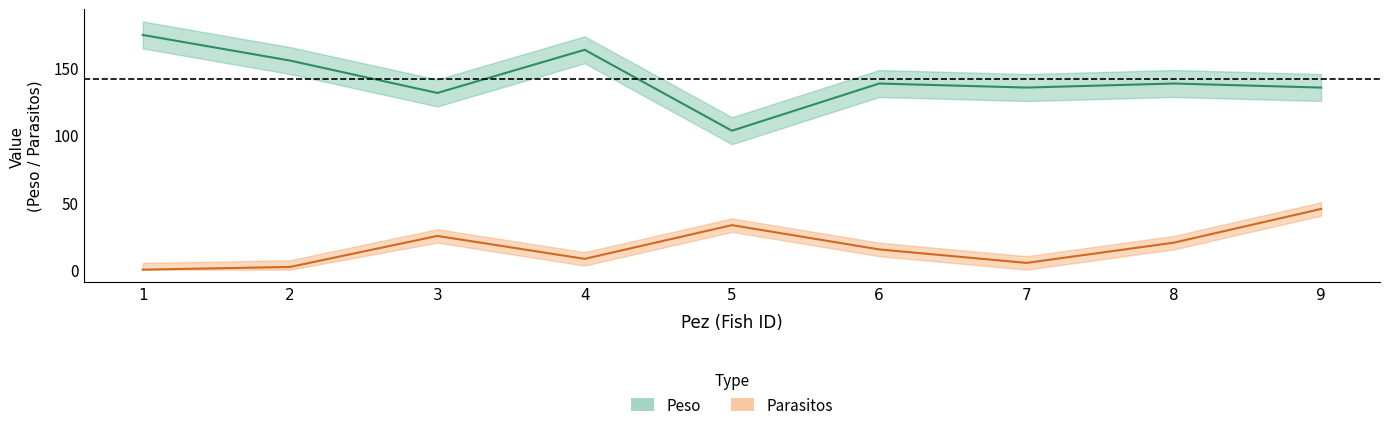

Is it true that Parasitos equals 33 at 5?

True